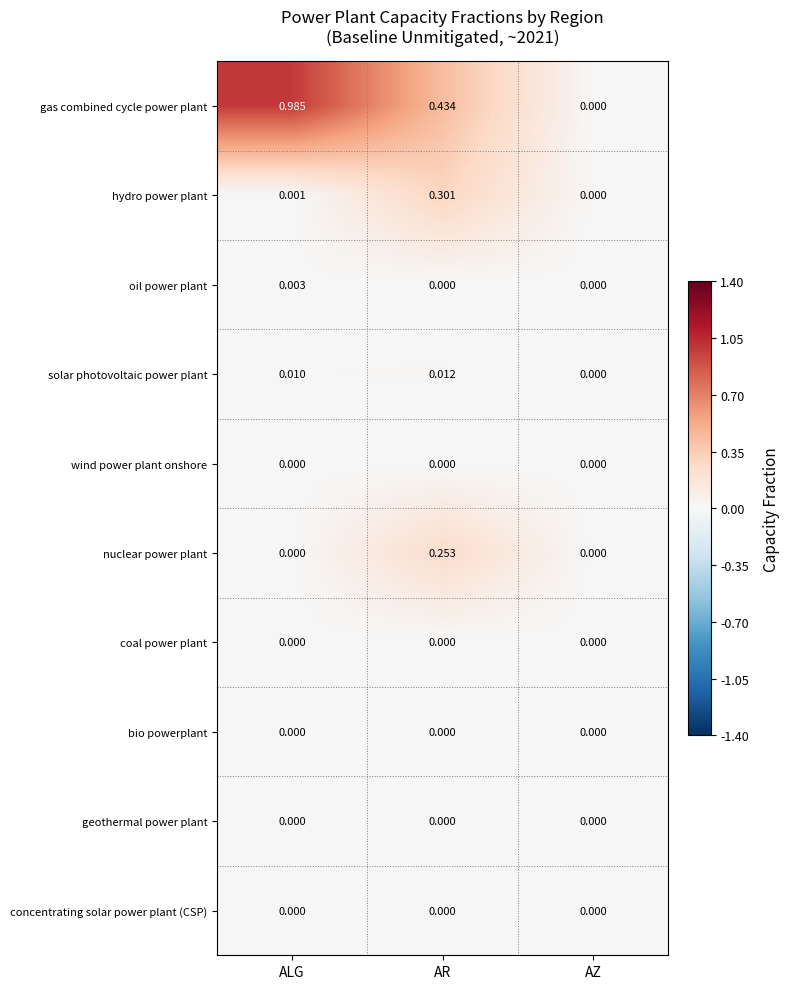

Count the number of categories in the chart.

3